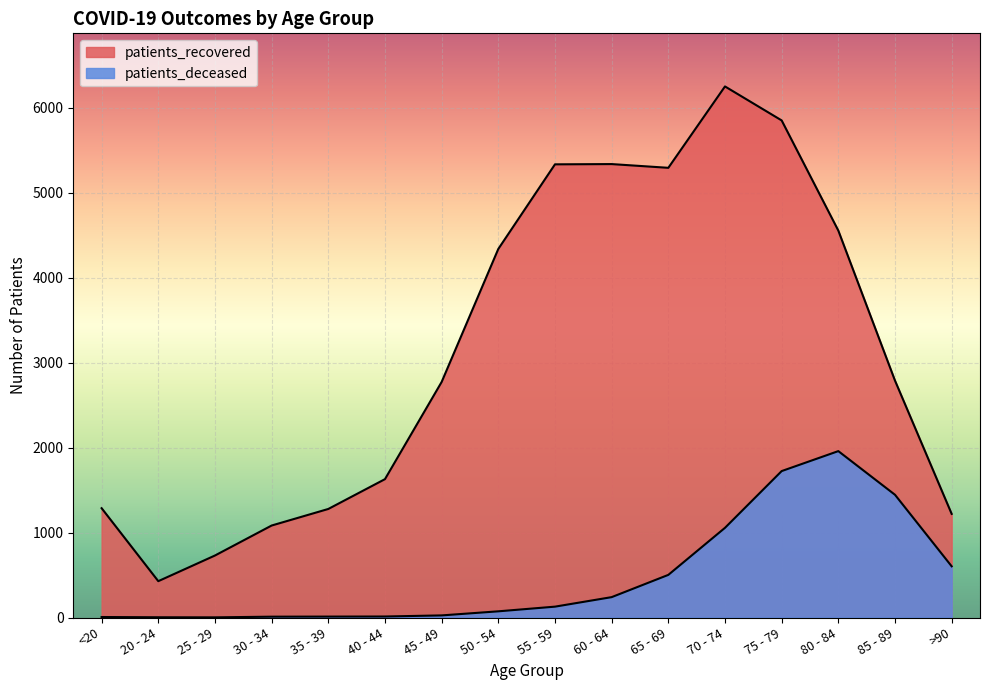

True or false: patients_recovered has a value of 6252 at 70 - 74.

True